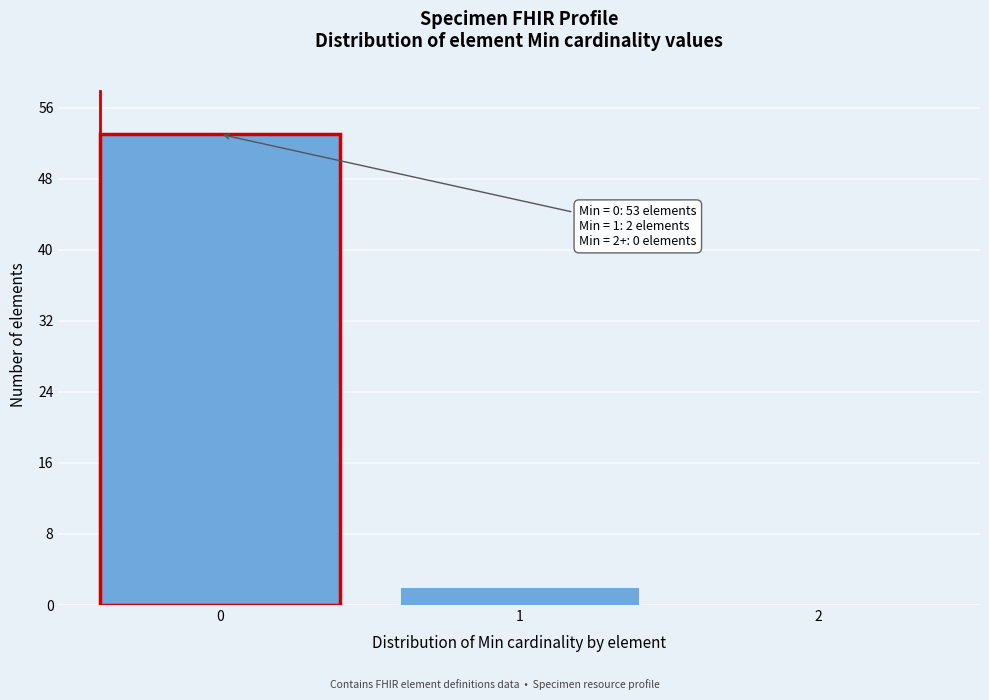

Reading left to right, transcribe all the data shown in this chart.

0=53	1=2	2=0